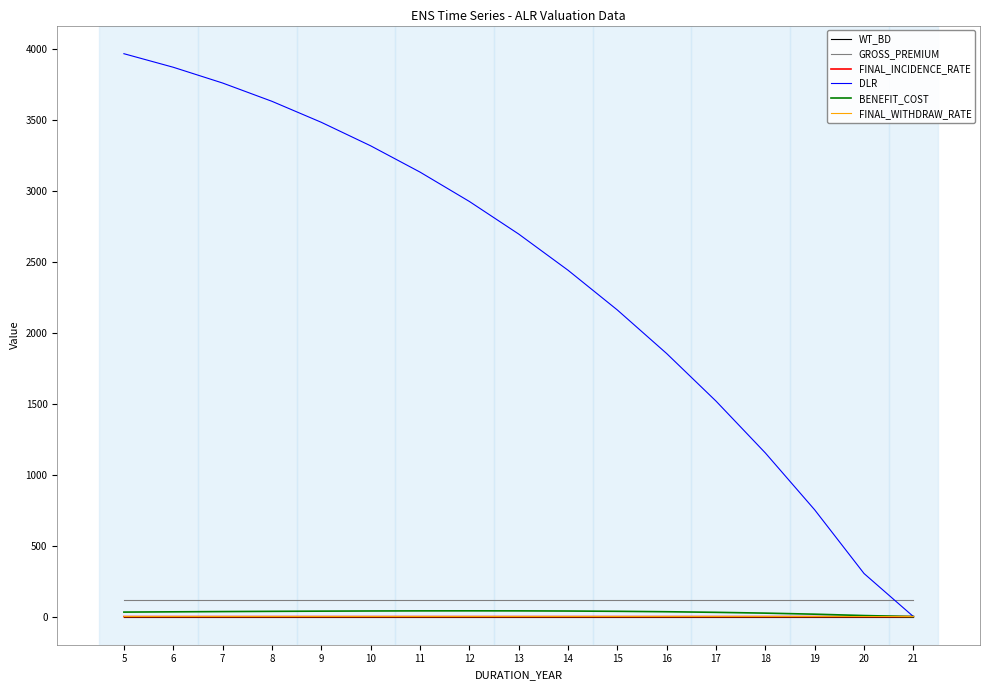

What is the maximum value shown in the chart?

3963.6